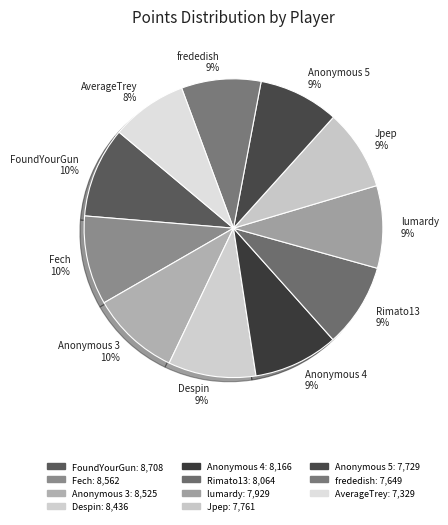

Does Anonymous 4 represent more than half of the total?

No